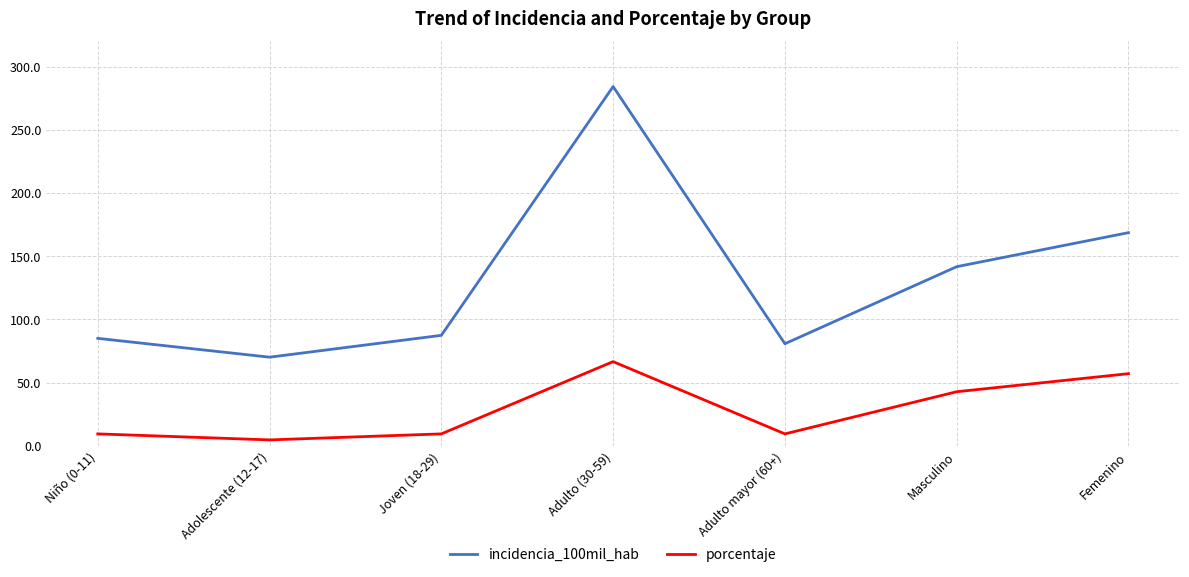

At which label does incidencia_100mil_hab reach its minimum?

Adolescente (12-17)